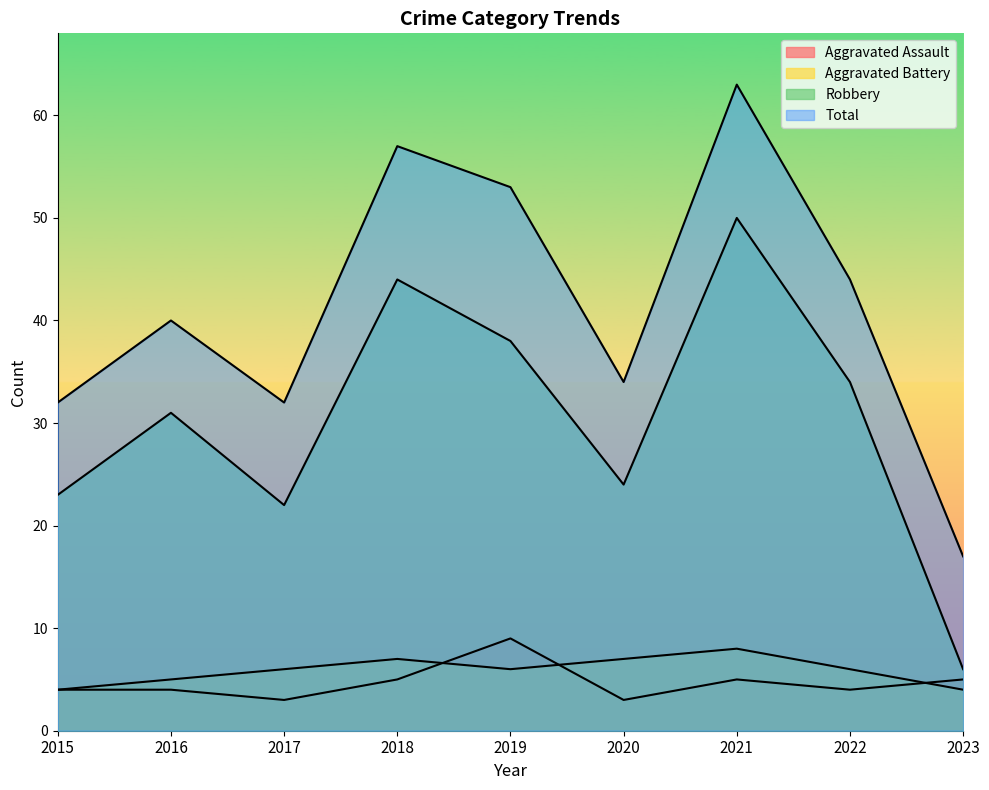

True or false: Total has more than 2 interior local peaks.

True